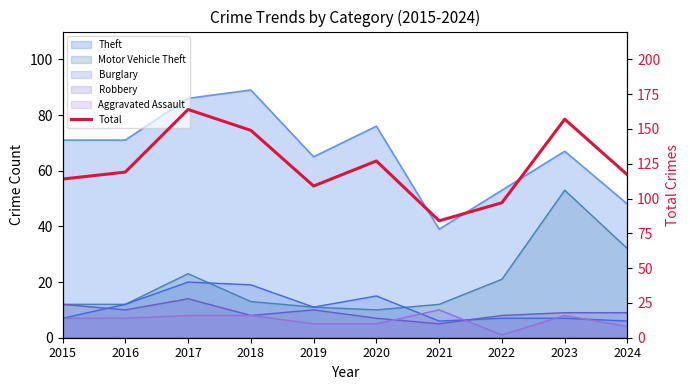

Rank the categories by value from highest to lowest.

2017, 2023, 2018, 2020, 2016, 2024, 2015, 2019, 2022, 2021